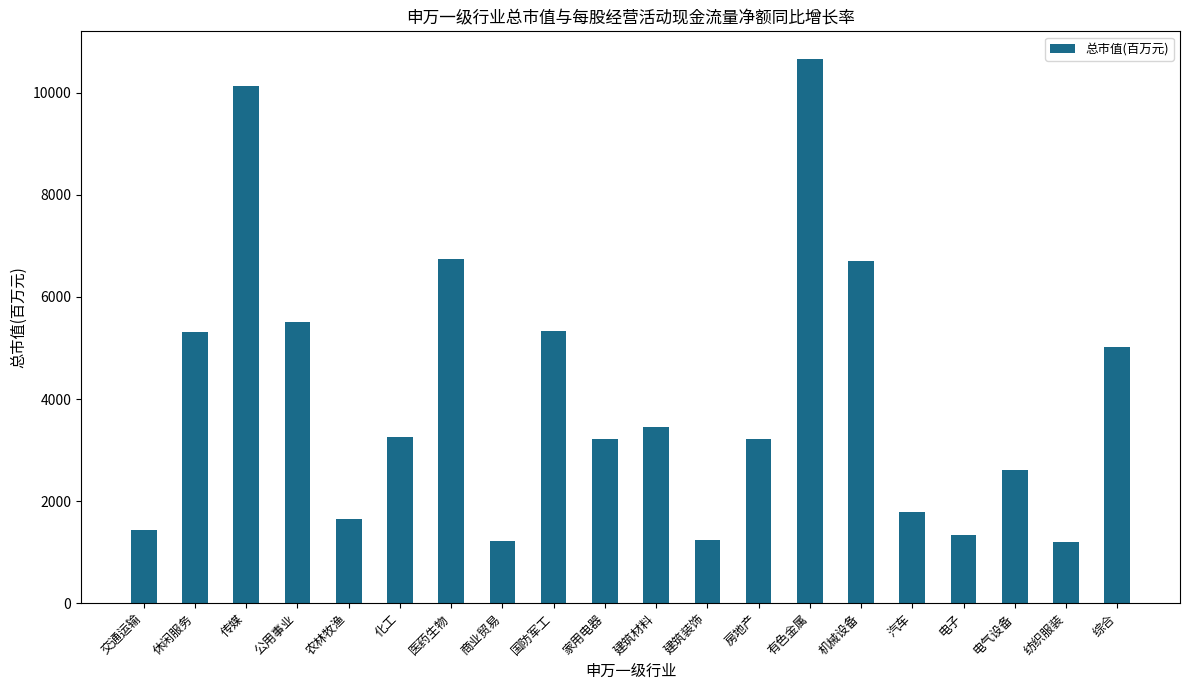

Which category has the highest value across all series?

有色金属